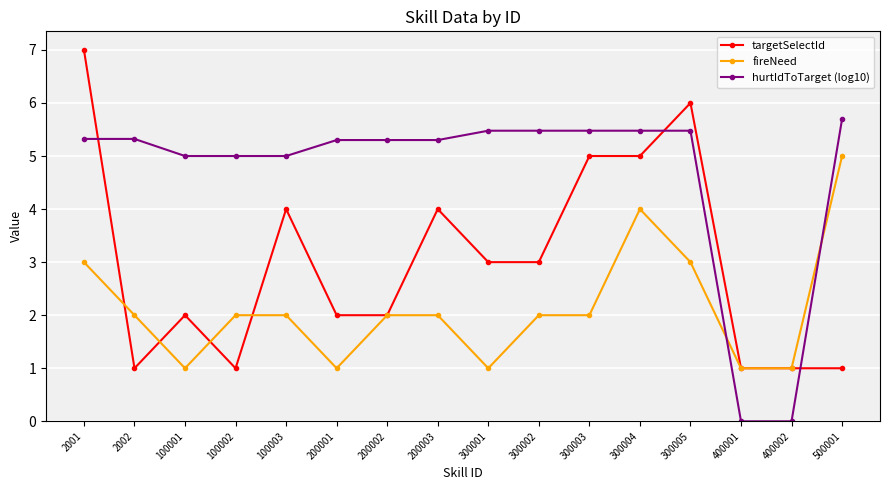

True or false: hurtIdToTarget (log10) has more than 1 points higher than both neighbors.

True